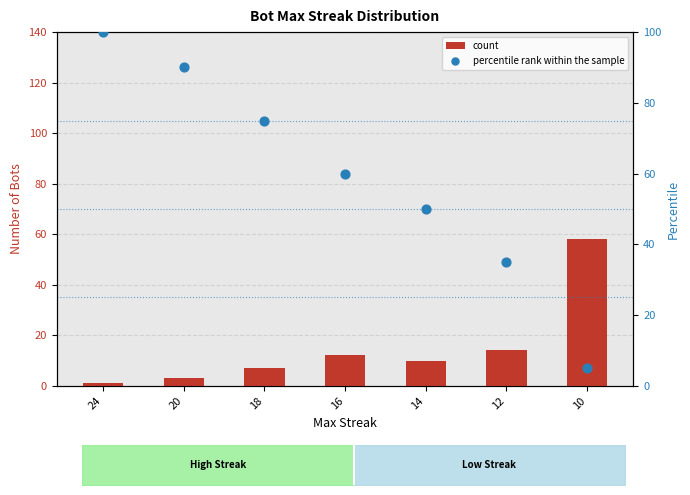

Which series has the widest spread of Y values?

percentile rank within the sample